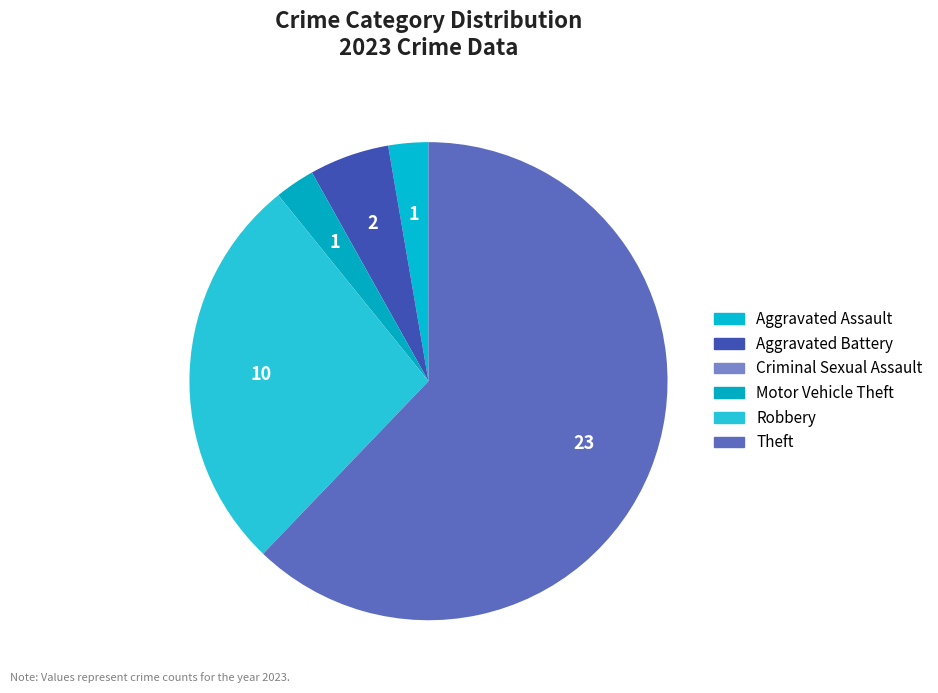

Rank the categories by value from highest to lowest.

Theft, Robbery, Aggravated Battery, Aggravated Assault, Motor Vehicle Theft, Criminal Sexual Assault